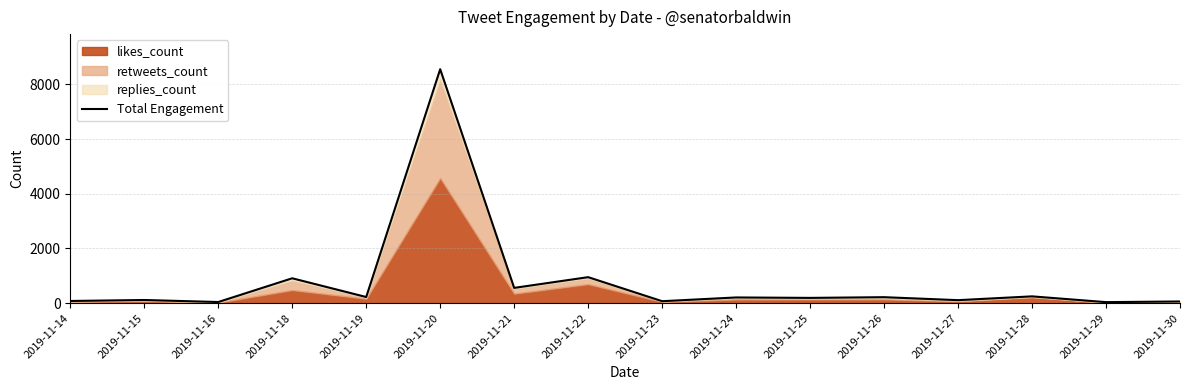

What is the difference between the maximum and minimum values?

8517